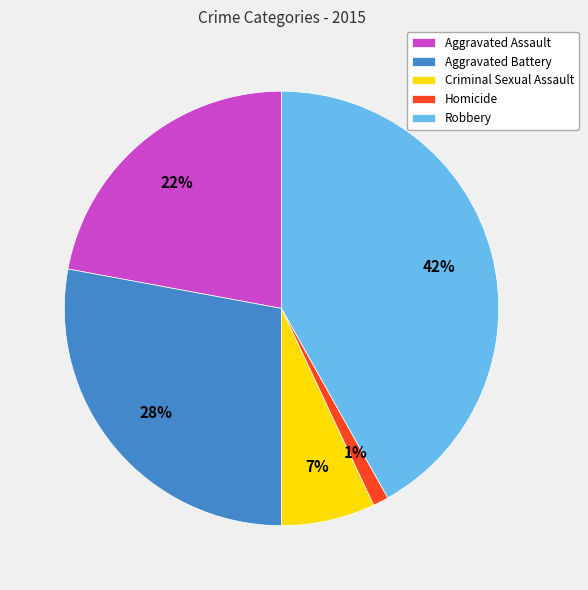

What is the largest slice in the pie chart?

Robbery